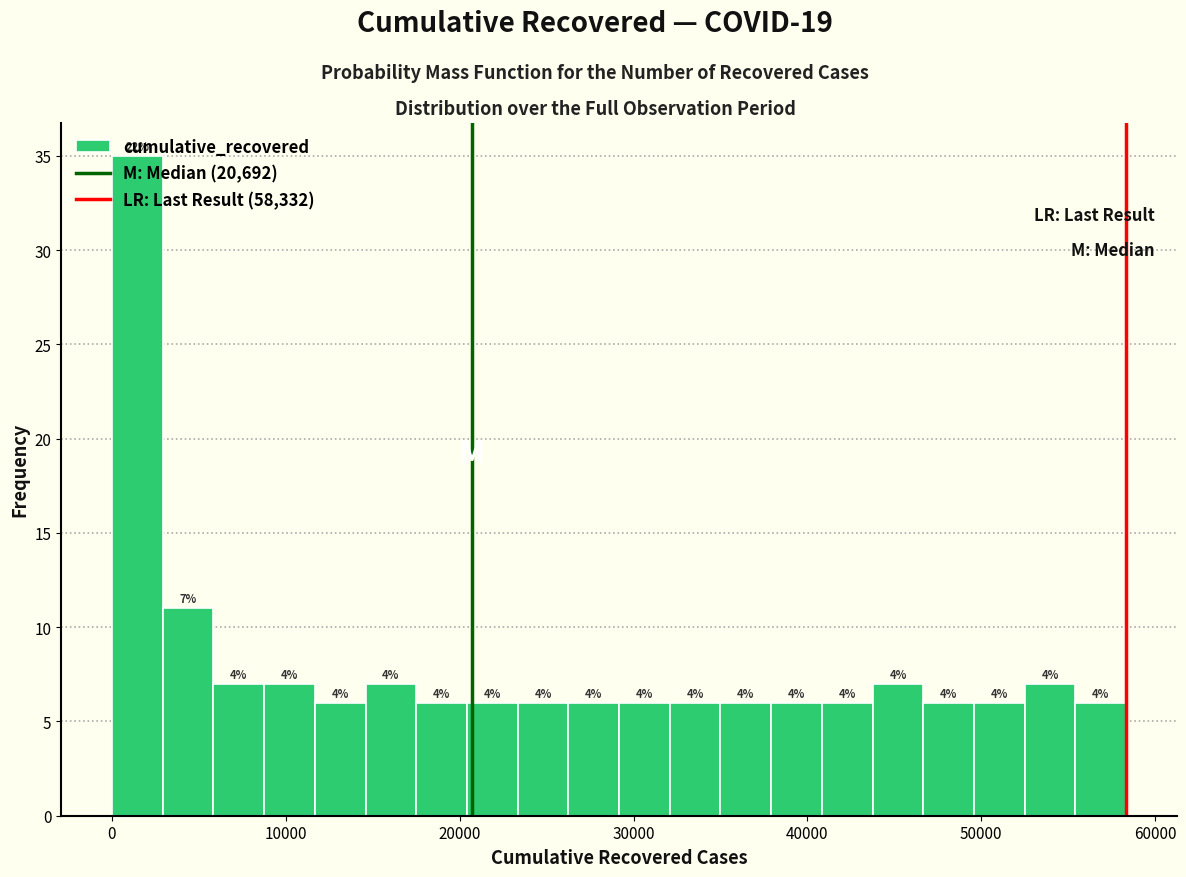

Read against the x-axis, roughly where is the centre of the tallest bar?

1000